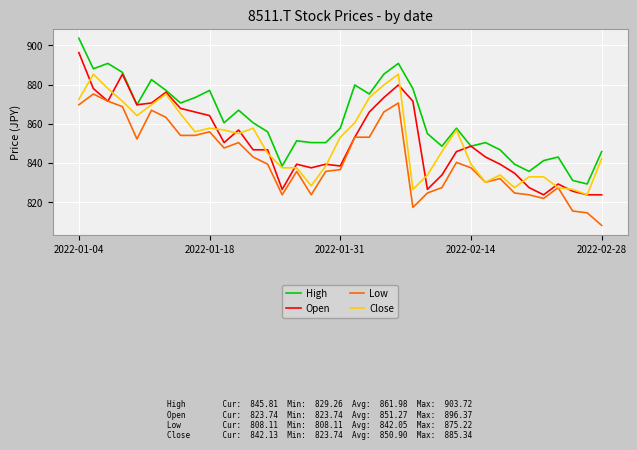

Which series has the widest spread of values?

High